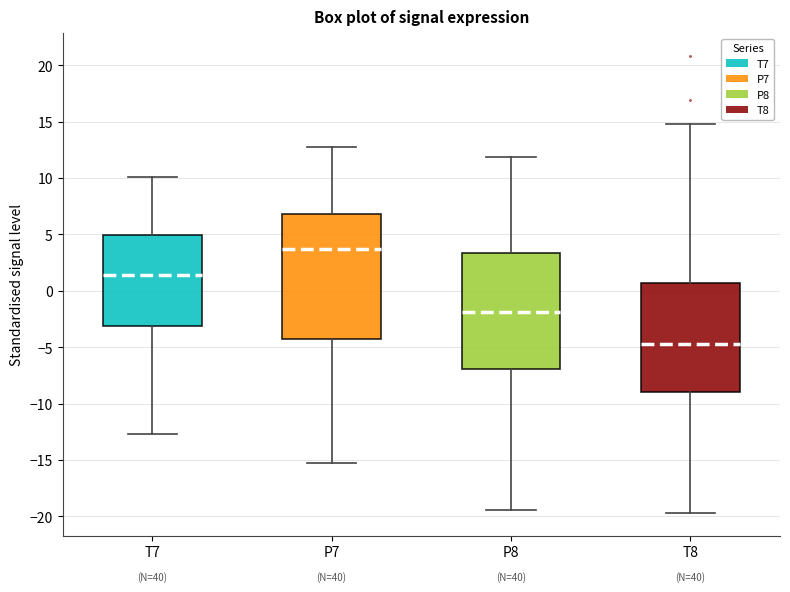

Reading left to right, transcribe this box plot: for each box, give where its median line is, the range the box spans, and where its two whiskers end, as read against the y-axis. The values are not printed on the chart, so give them approximately, as read against the axis.

T7: median 1.5, box -3.0 to 5.0, whiskers -12.5 to 10.0
P7: median 3.5, box -4.5 to 7.0, whiskers -15.5 to 12.5
P8: median -2.0, box -7.0 to 3.5, whiskers -19.5 to 12.0
T8: median -4.5, box -9.0 to 0.5, whiskers -19.5 to 15.0